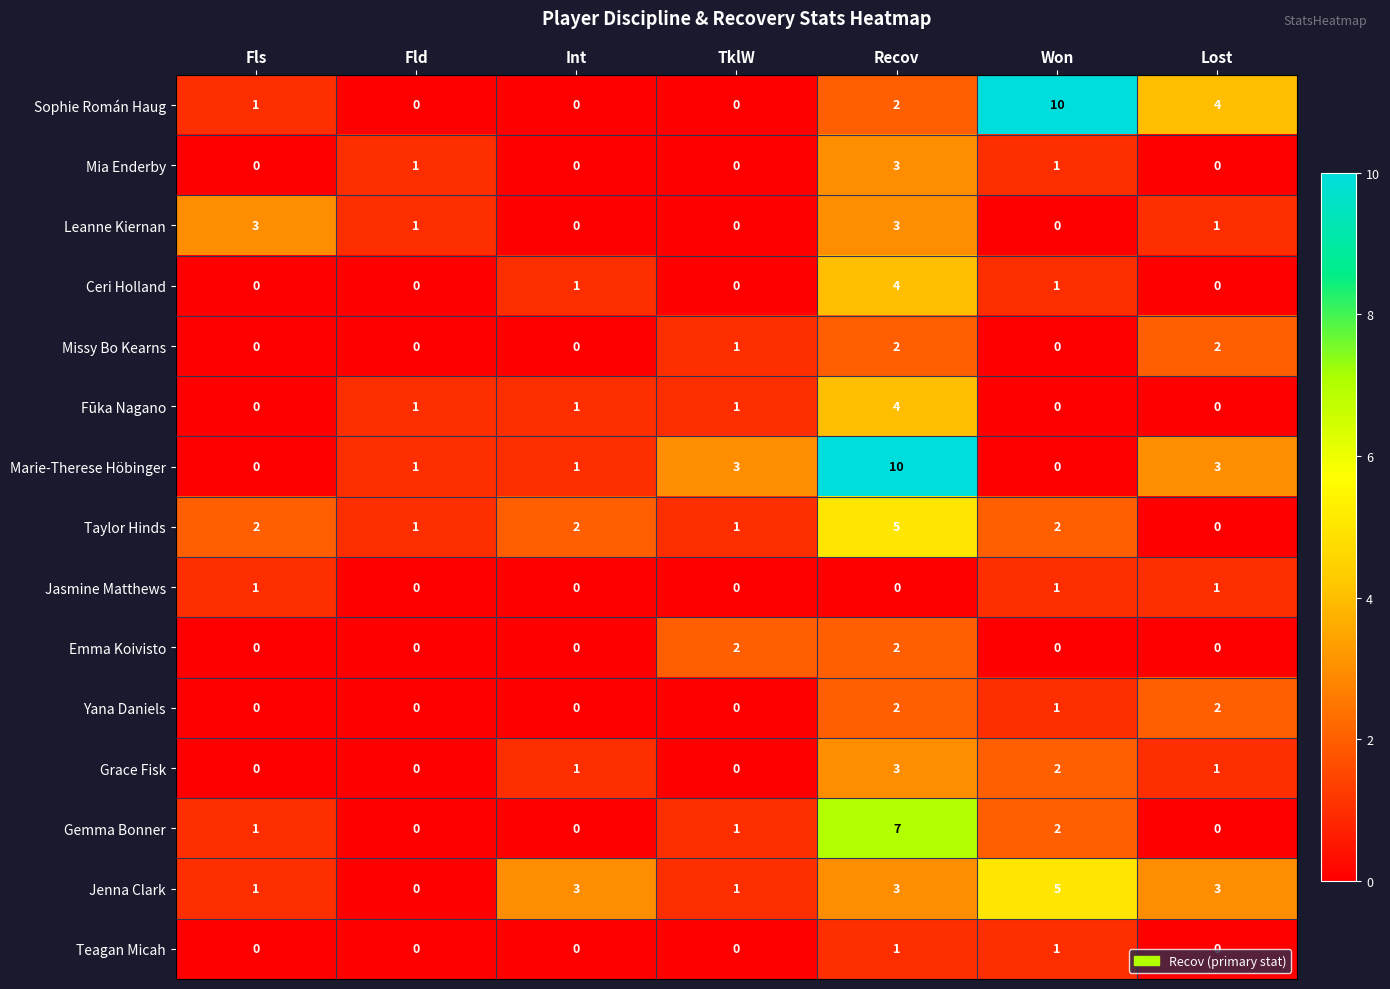

What is the spread (max minus min) of values at Int?

3